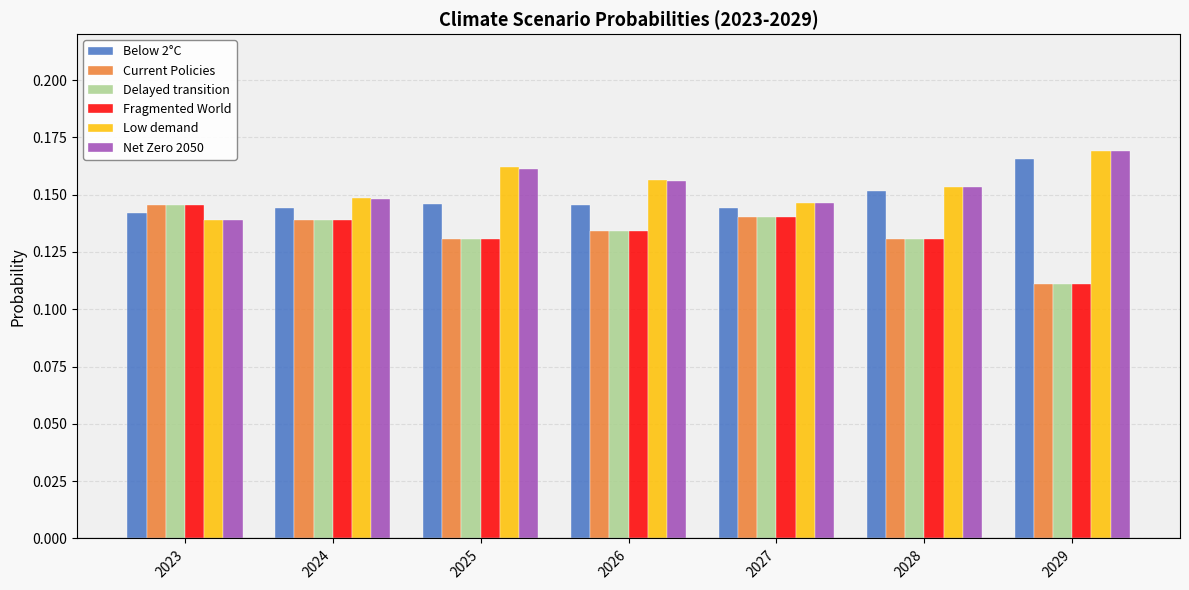

How many bars are there in total?

42